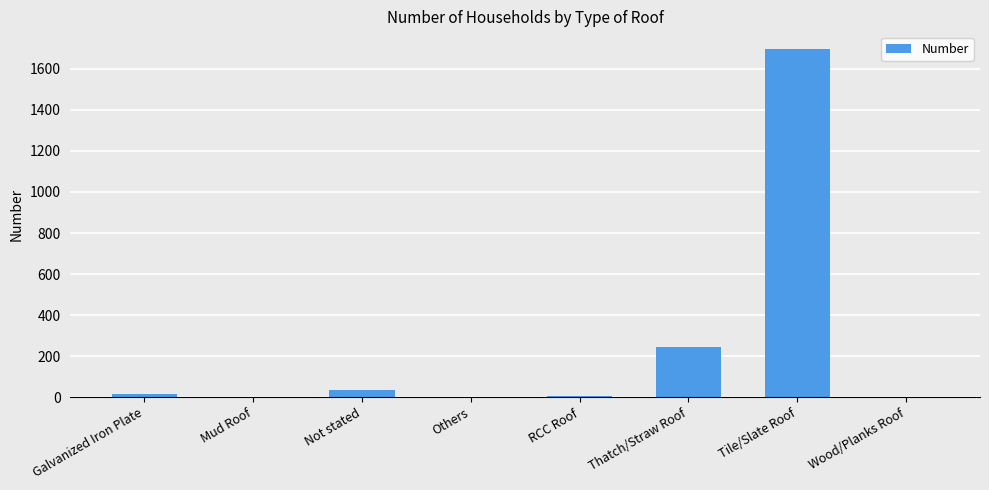

What is the ratio of the value at Not stated to the value at RCC Roof?

7.6